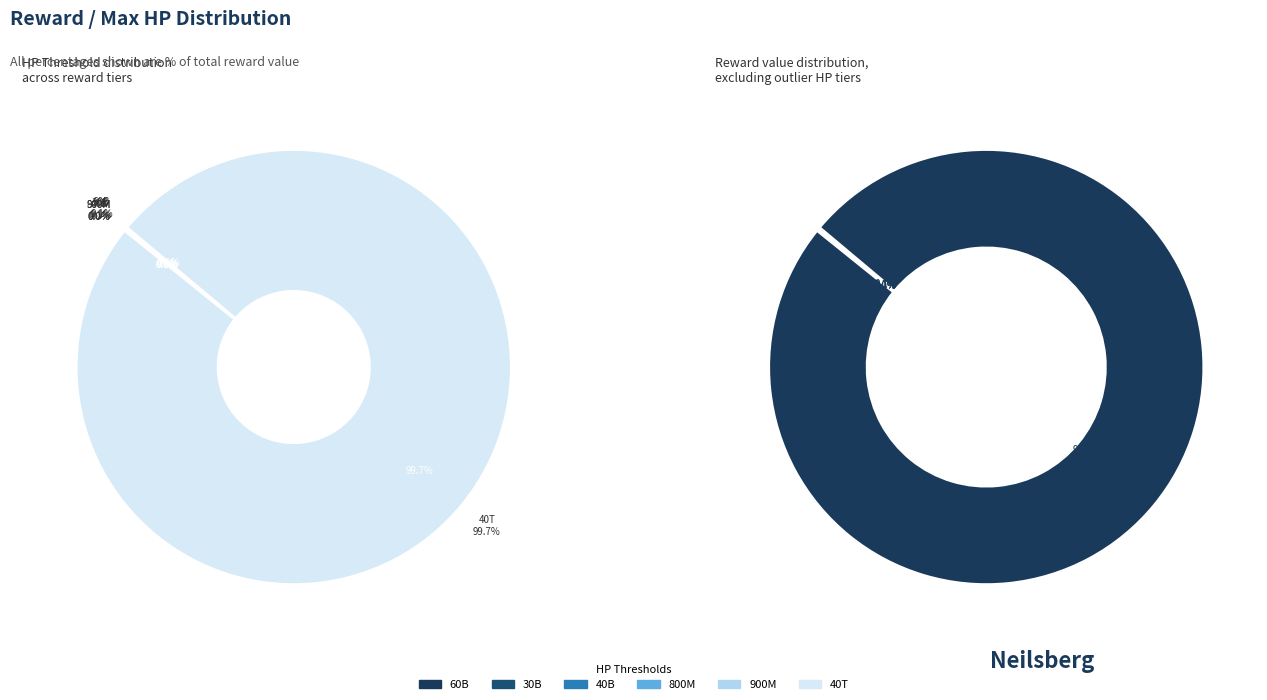

Which slice is the largest?

40000000000000